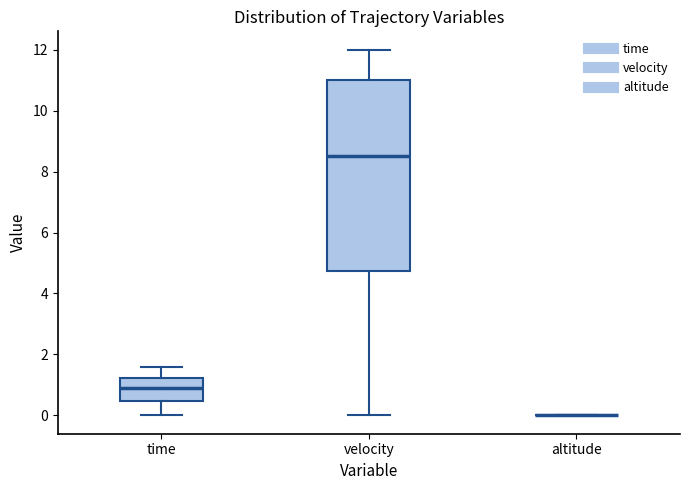

Reading left to right, transcribe this box plot: for each box, give where its median line is, the range the box spans, and where its two whiskers end, as read against the y-axis. The values are not printed on the chart, so give them approximately, as read against the axis.

time: median 1.0, box 0.4 to 1.2, whiskers 0.0 to 1.6
velocity: median 8.6, box 4.8 to 11.0, whiskers 0.0 to 12.0
altitude: box collapsed to a line at 0.0, whiskers 0.0 to 0.0